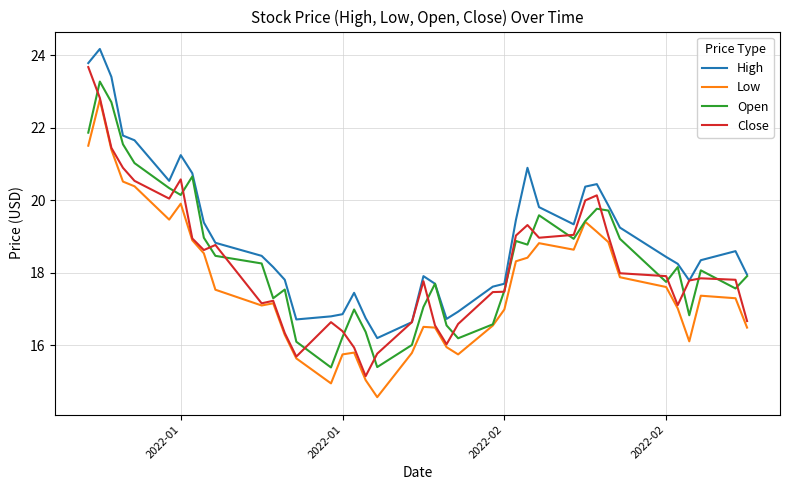

True or false: Low and High intersect in this chart.

False